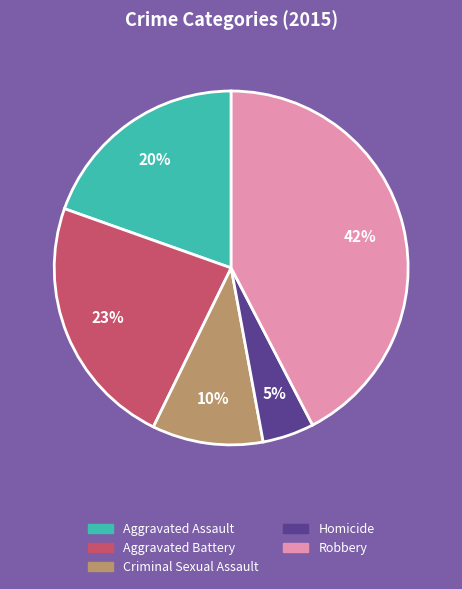

Combined, do Aggravated Battery and Aggravated Assault account for over 50%?

No